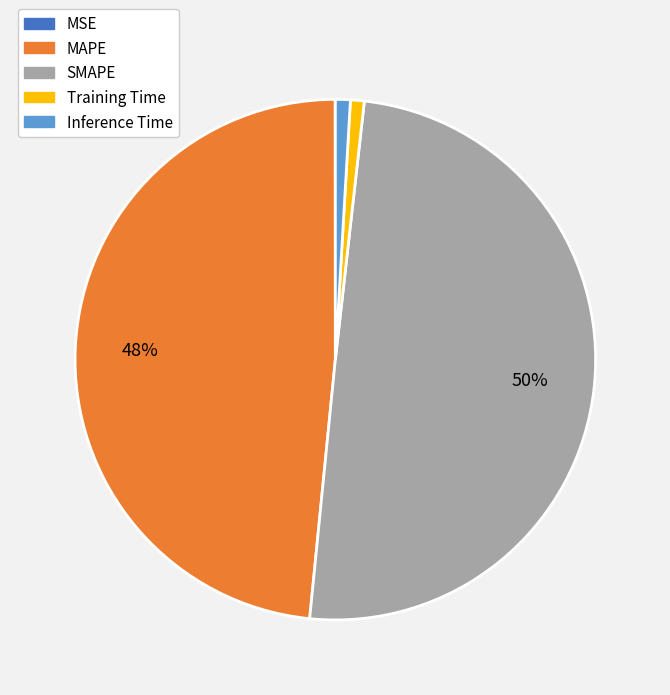

The MAPE slice represents 40% of the pie. True or false?

False